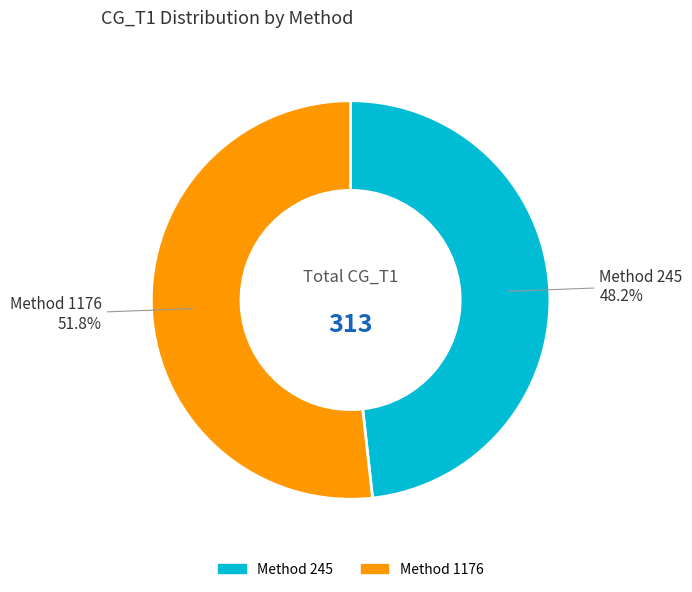

Is there a majority slice in this chart?

Yes